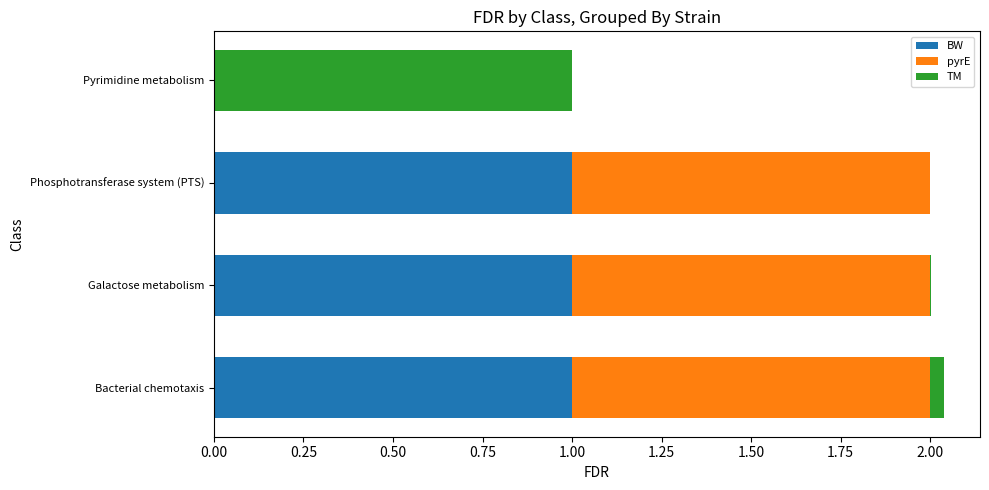

True or false: BW has a value of 0.0 at Pyrimidine metabolism.

True